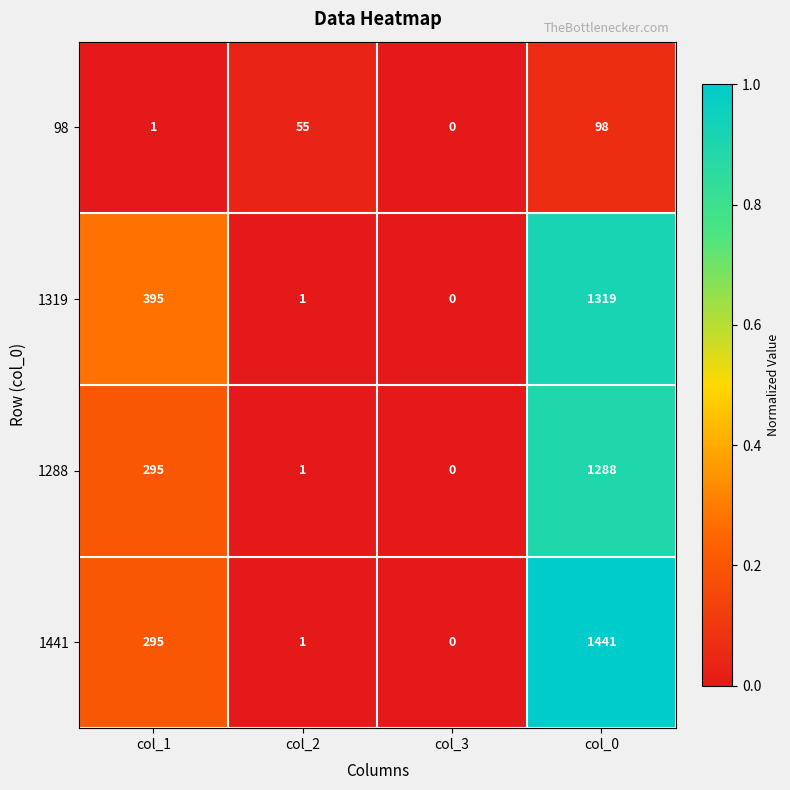

What is the average value of the 1319 series?

429